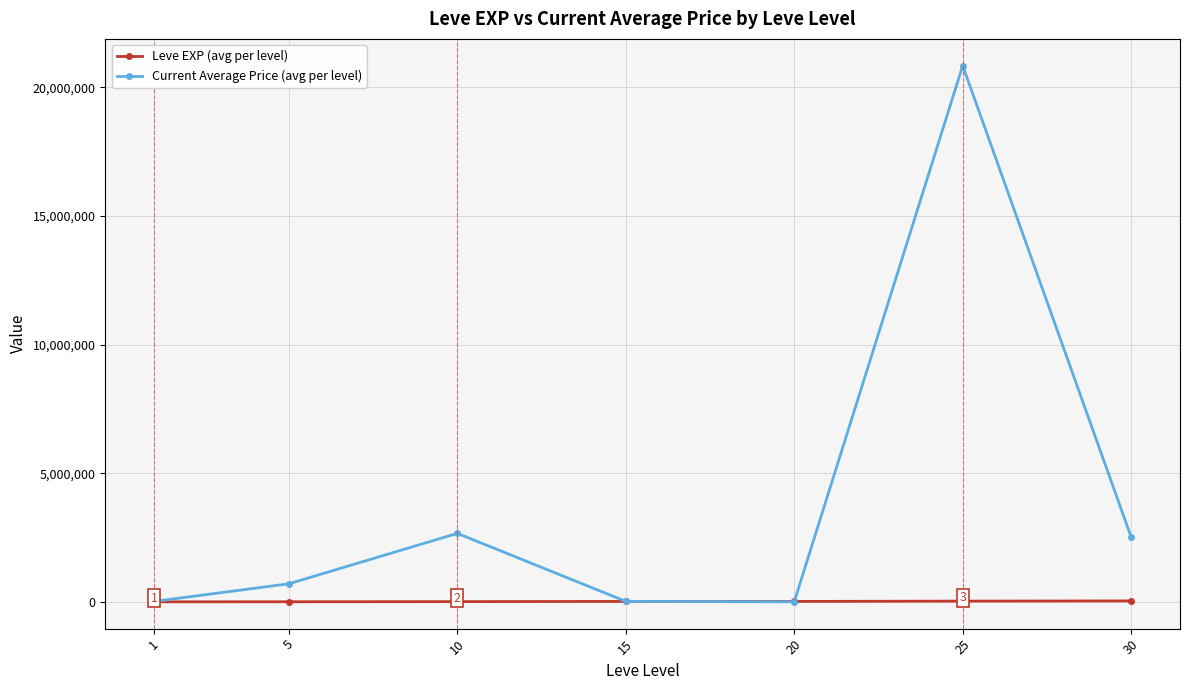

What is the highest value of the Leve EXP (avg per level) series?

36492.5